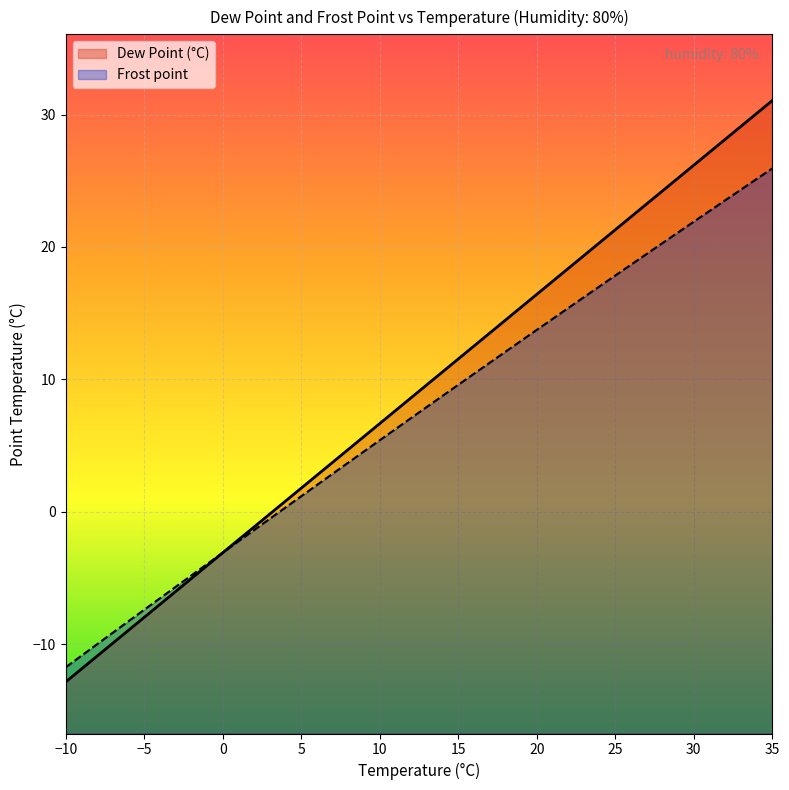

True or false: Frost point has more than 0 points higher than both neighbors.

False